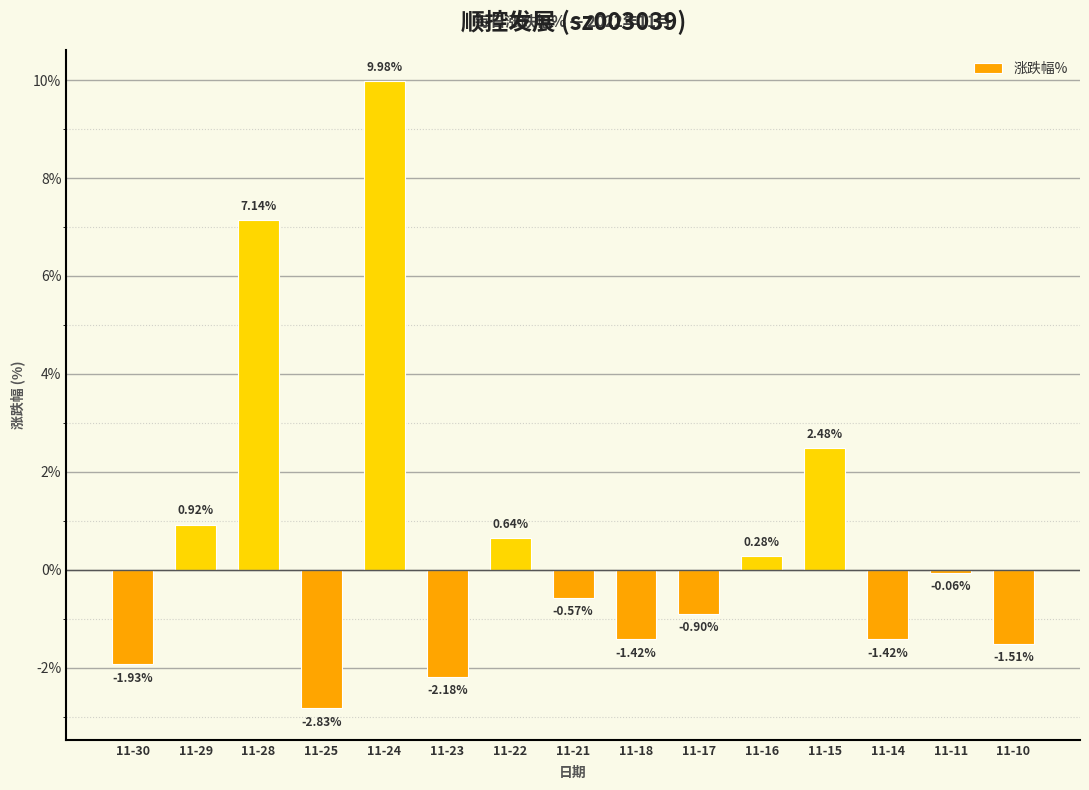

What is the difference between the values at 11-28 and 11-18?

8.6